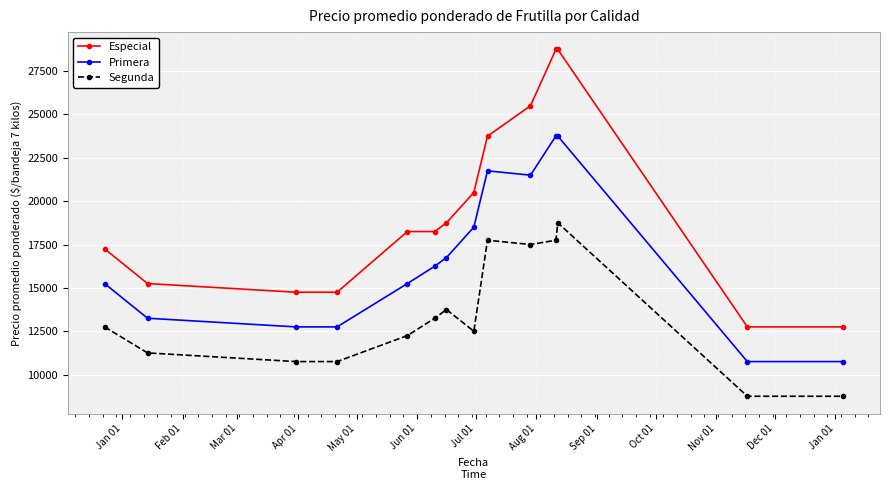

How many data points in Segunda are less than 12750?

7